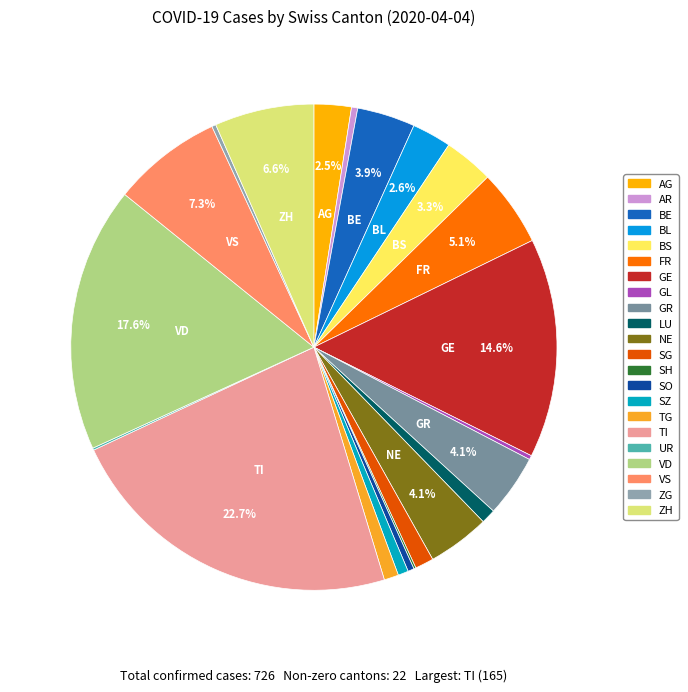

To the nearest percent, what is the difference between the largest and smallest slice percentages?

23%